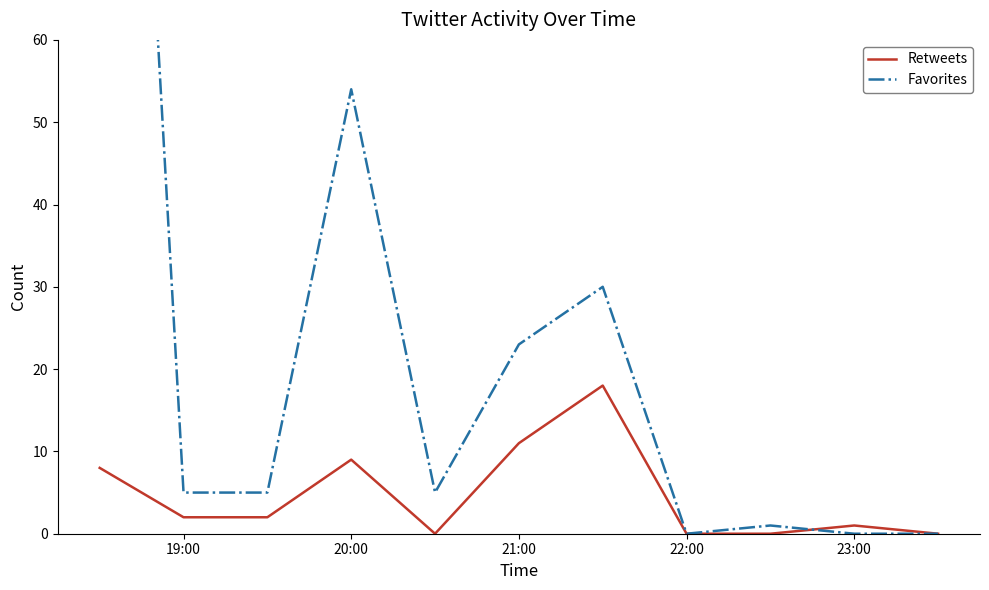

List the series in order of their overall mean, highest first.

Favorites, Retweets